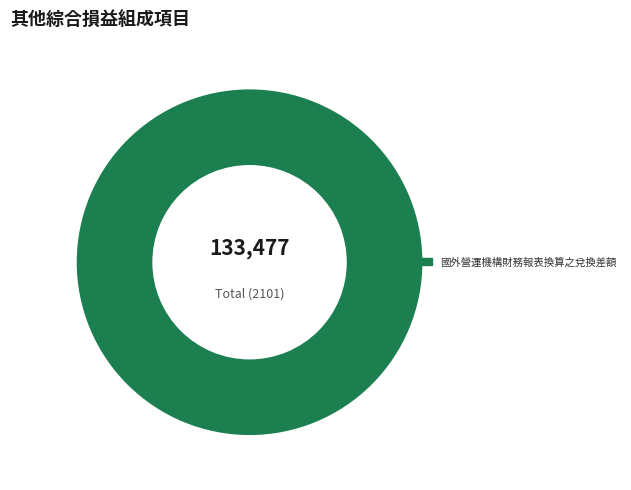

True or false: 國外營運機構財務報表換算之兌換差額 accounts for 100% of the total.

True